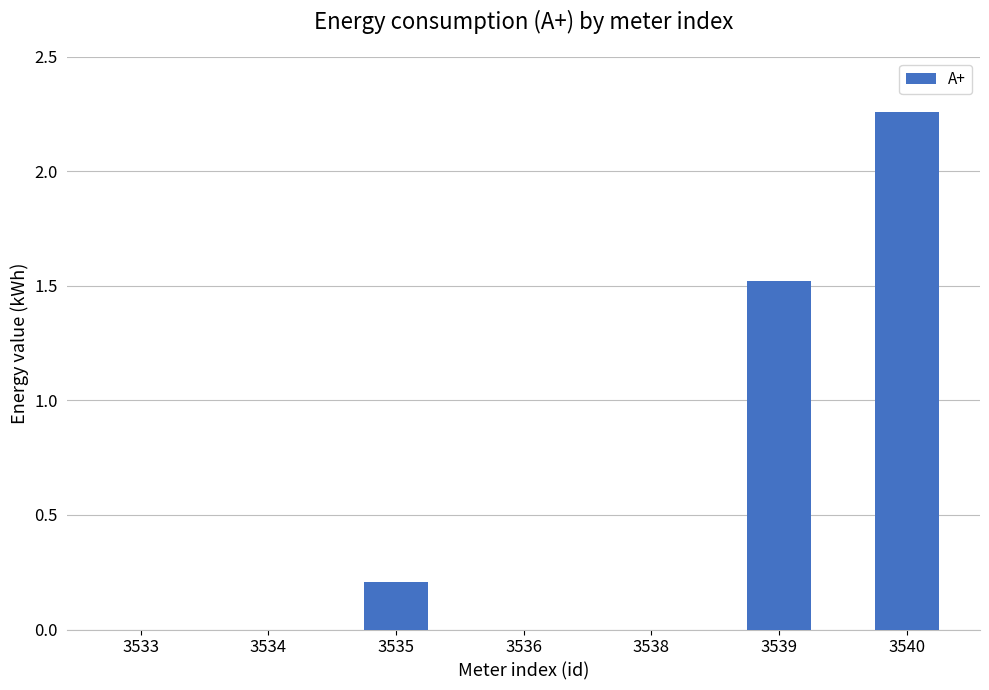

Where is the data nearest to the value 1?

3539